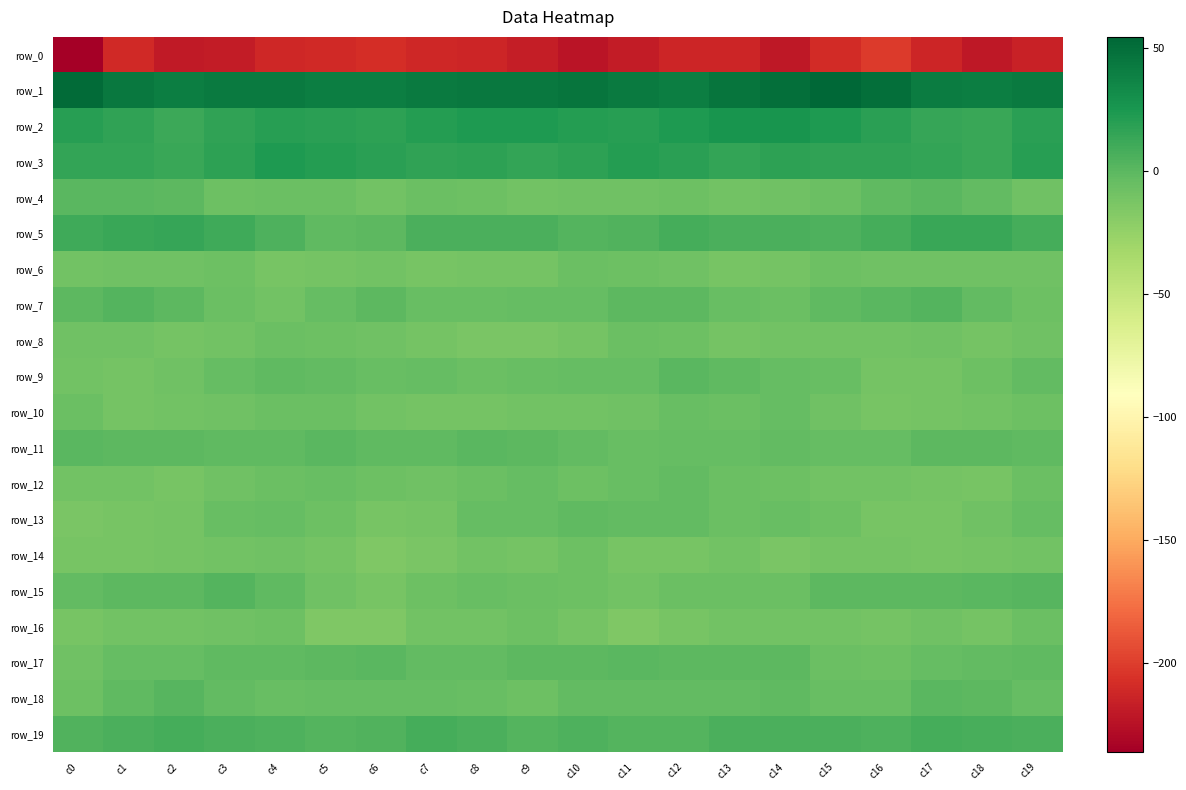

Is it true that row_3 equals 14.9 at c17?

True